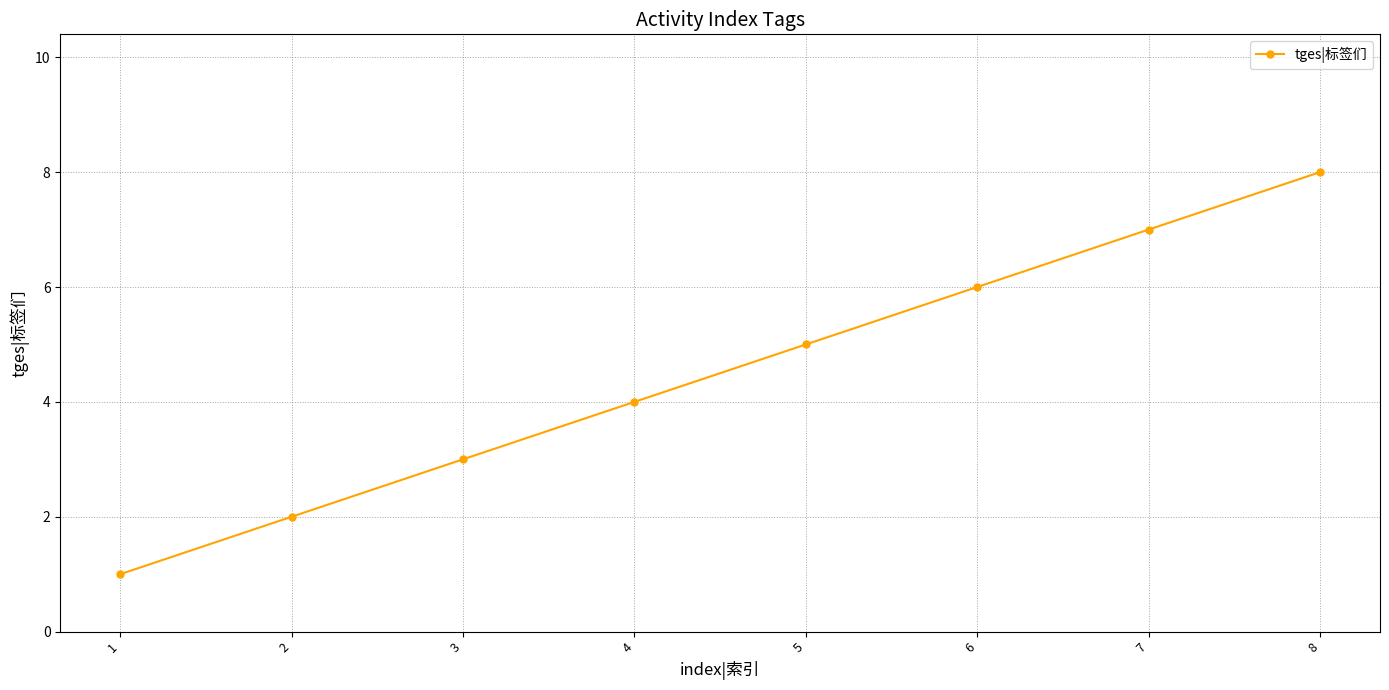

How many lines are shown in the chart?

1